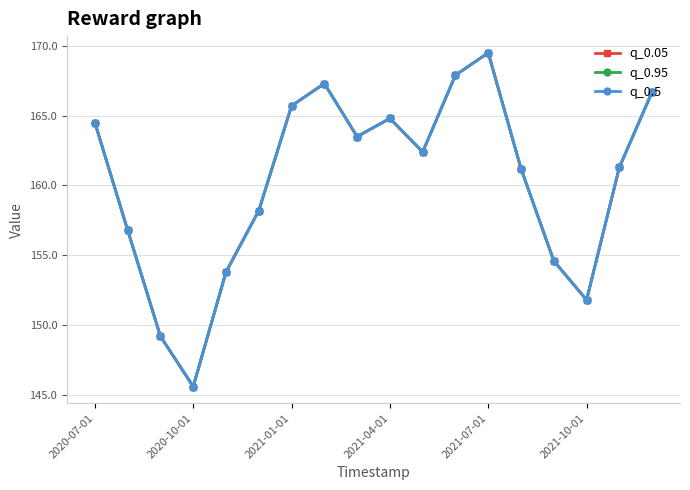

Is this an area chart (filled region under the line)?

No